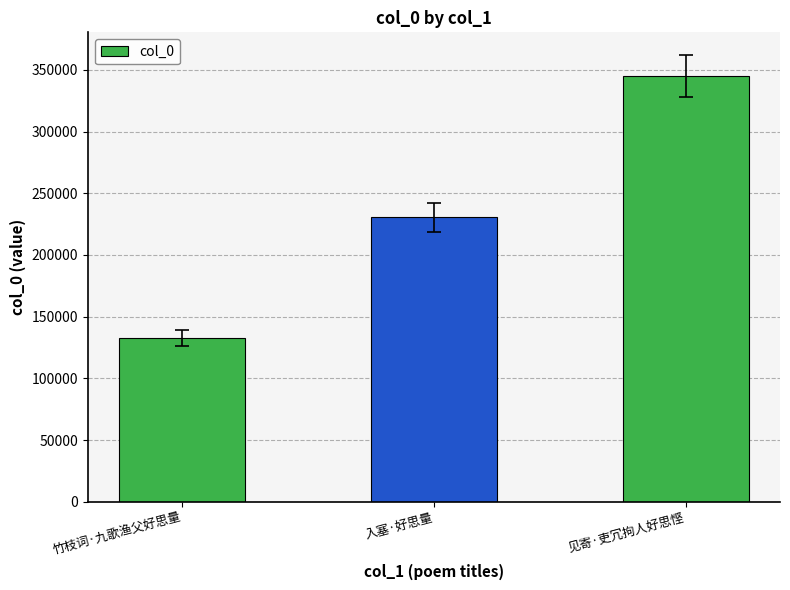

Reading left to right, what are all the values shown in this chart?

132906	230505	345039